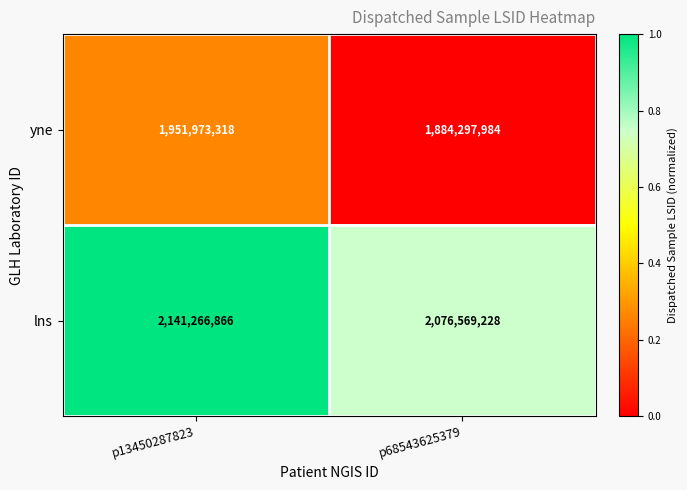

At which label does lns reach its peak?

p13450287823